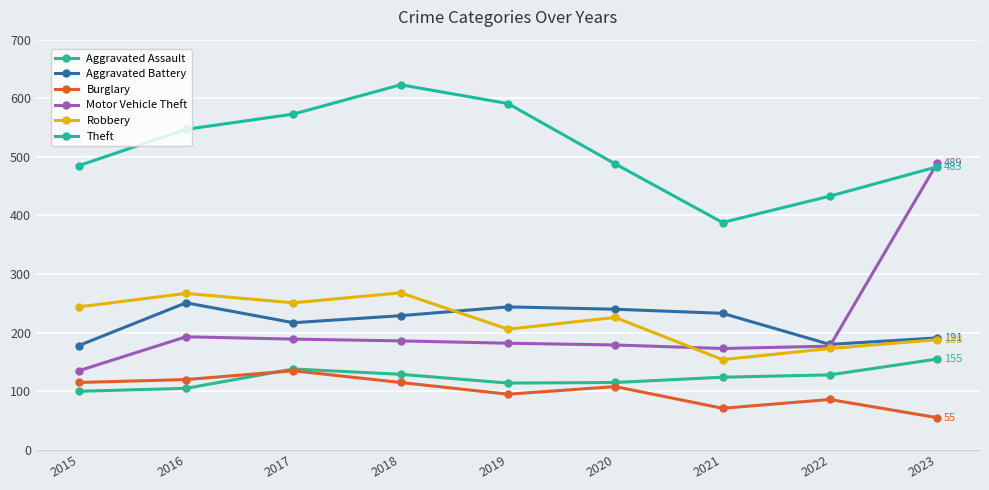

Is this an area chart (filled region under the line)?

No